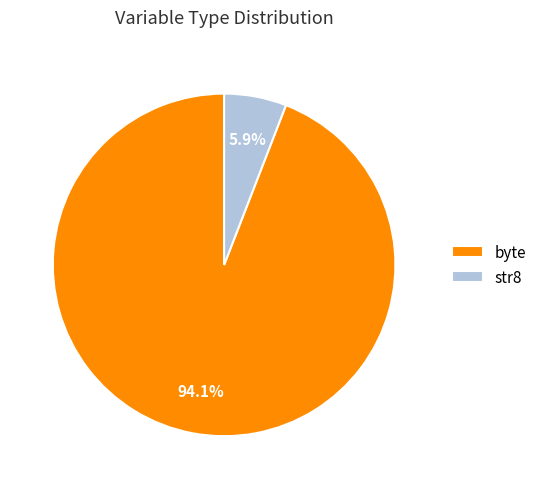

How many slices are in this pie chart?

2